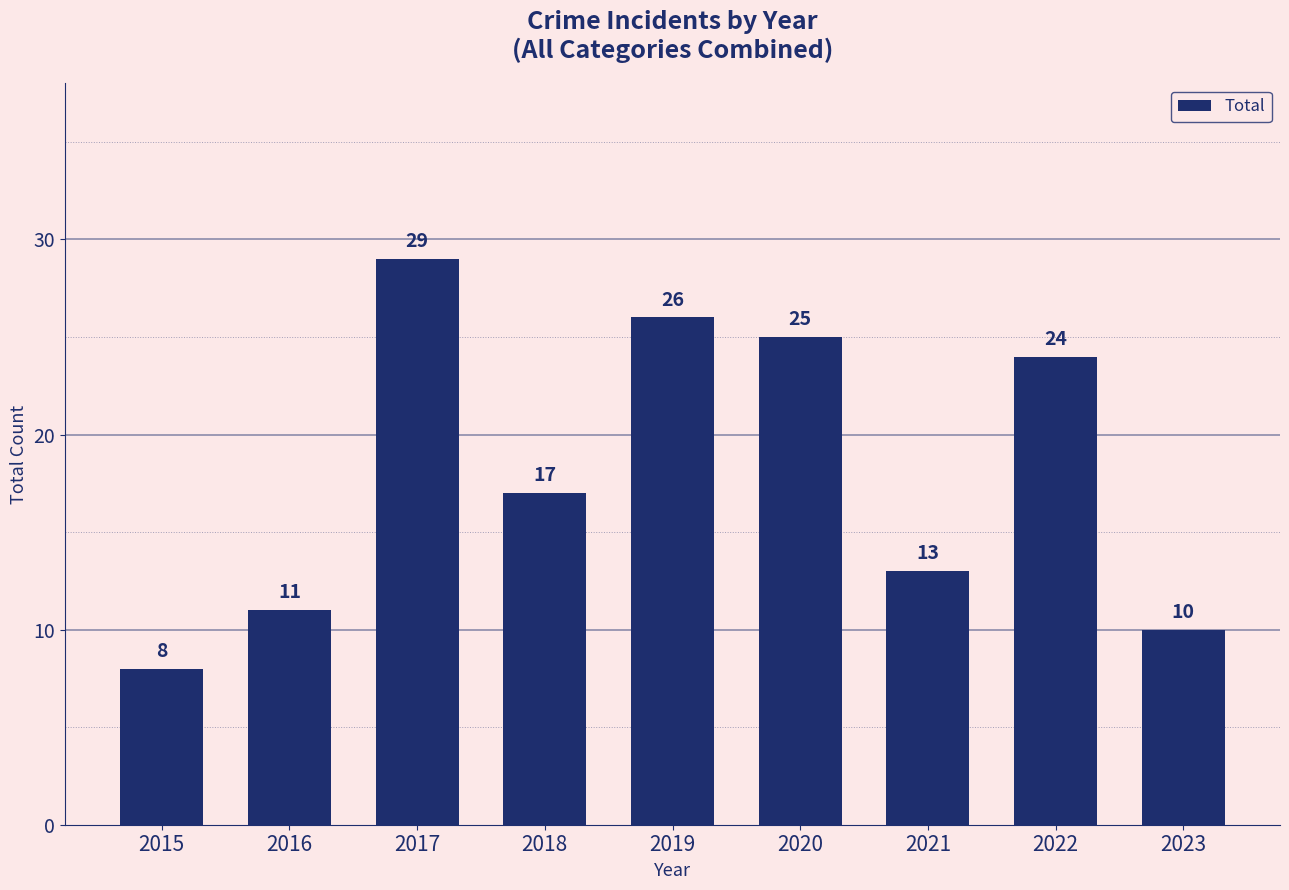

What is the value of the 9th bar from the left?

10